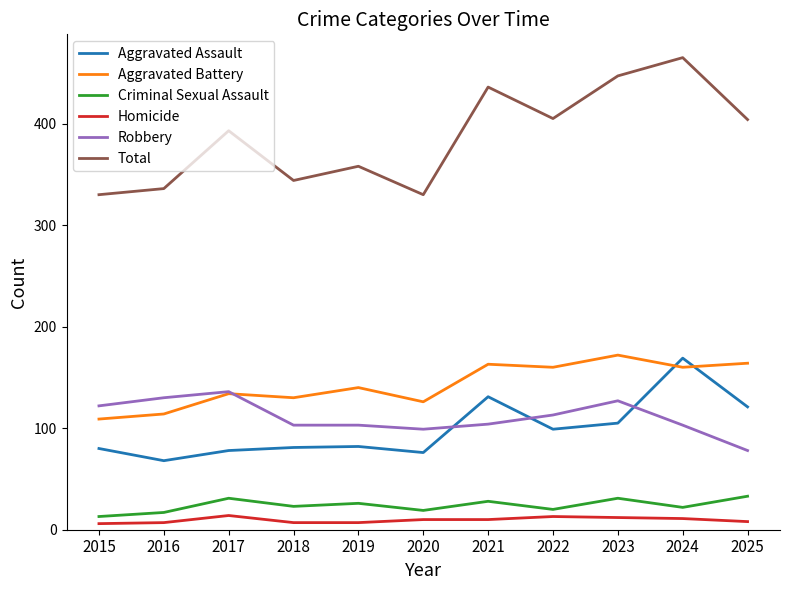

True or false: Homicide and Robbery cross at least once.

False